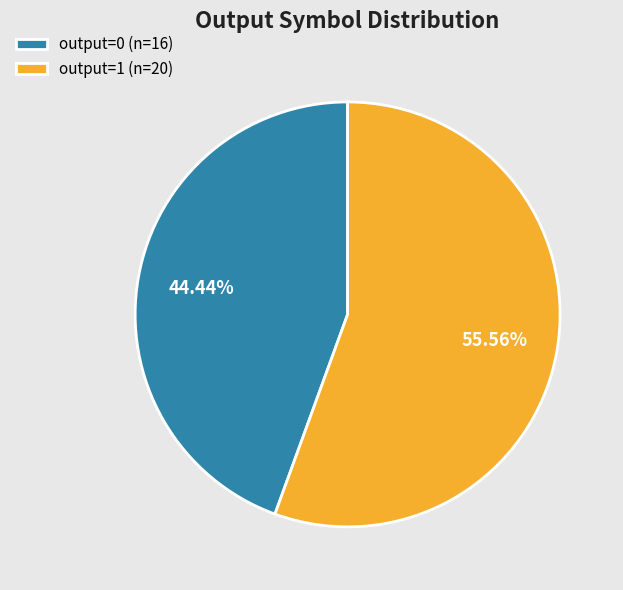

To the nearest percent, what is the average slice percentage?

50%